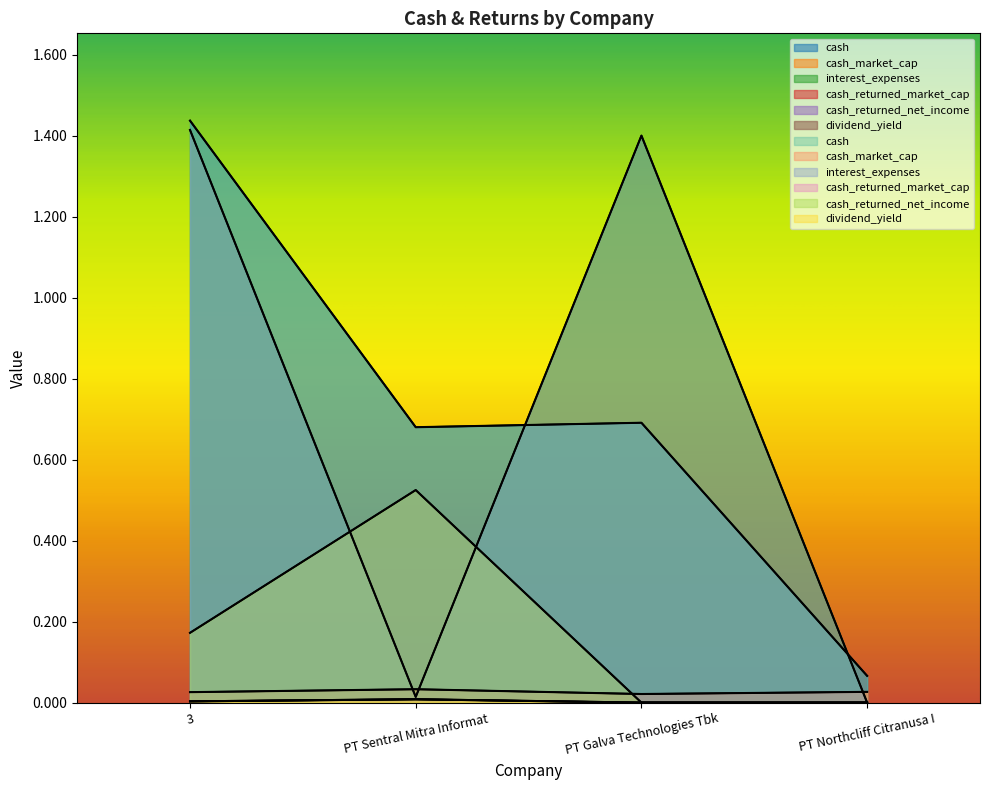

What is the difference between the highest and lowest values at PT Sentral Mitra Informat?

0.7